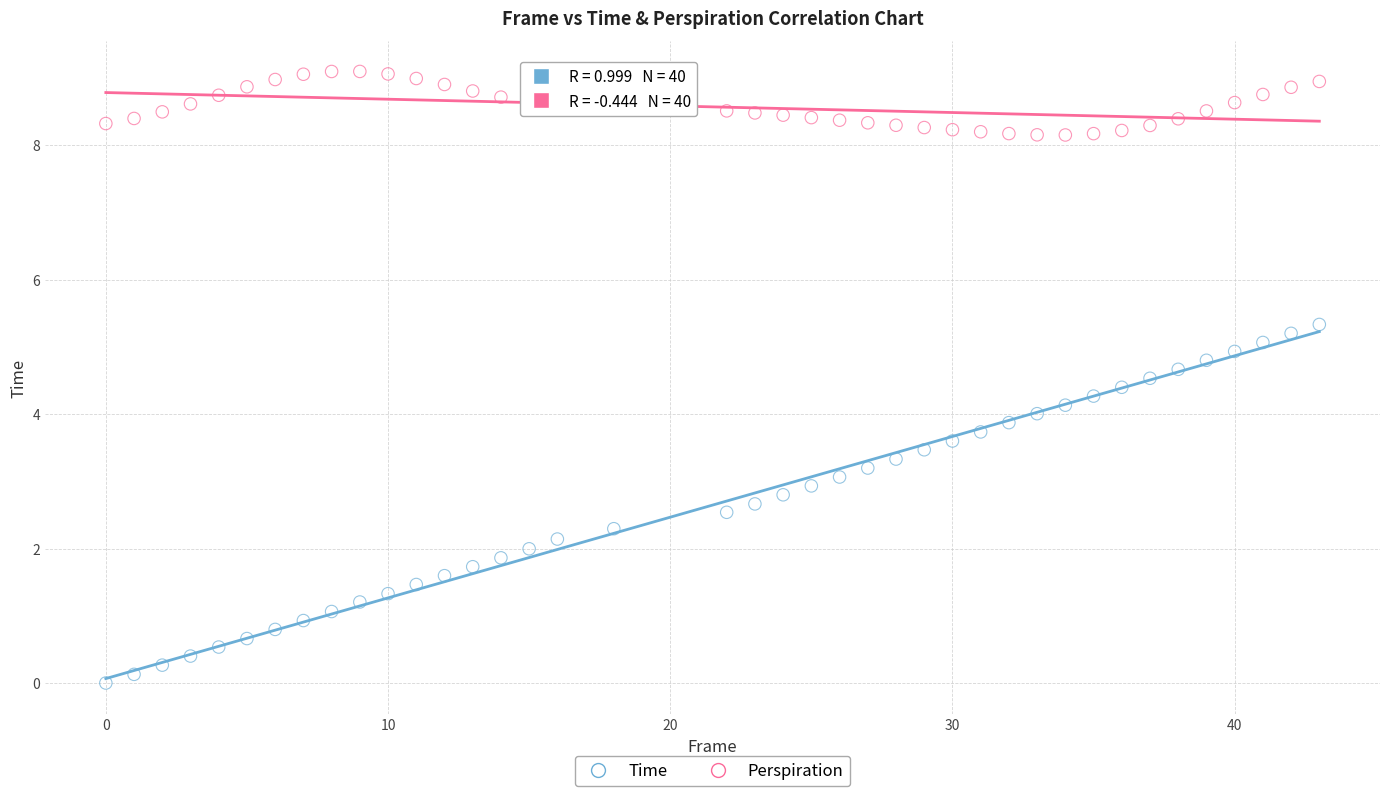

Across all data points, what is the range of X values (max minus min)?

43.0